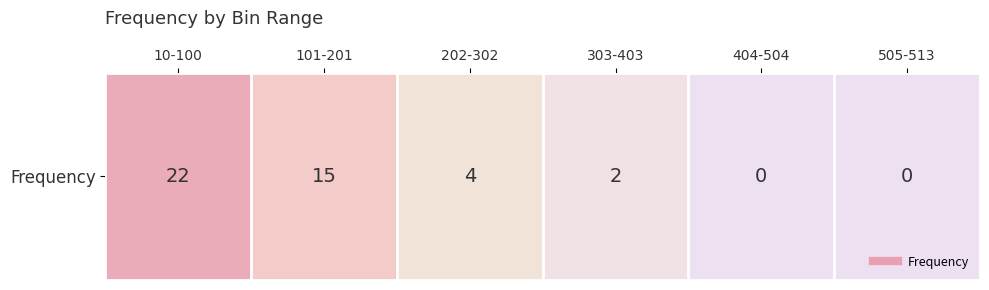

Reading left to right, transcribe all the data shown in this chart.

22	15	4	2	0	0